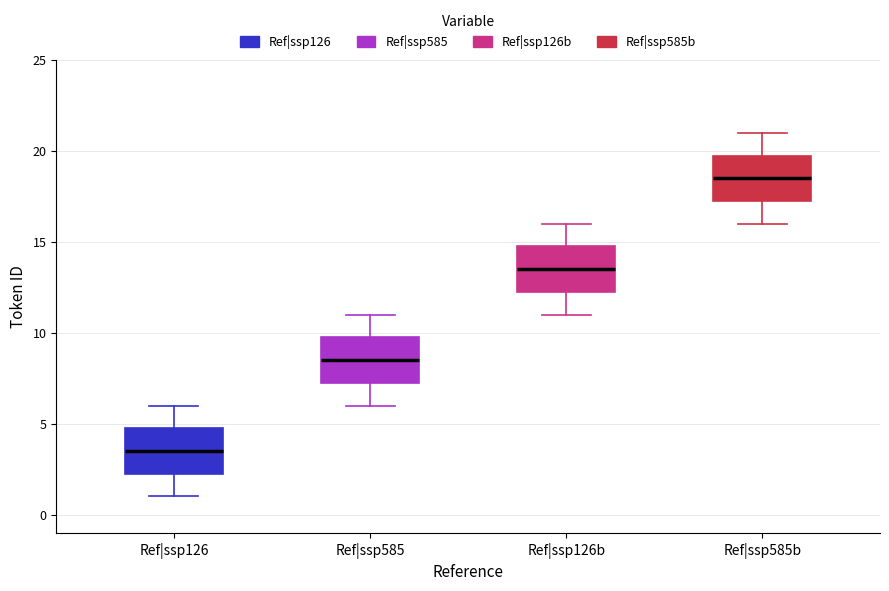

Reading left to right, transcribe this box plot: for each box, give where its median line is, the range the box spans, and where its two whiskers end, as read against the y-axis. The values are not printed on the chart, so give them approximately, as read against the axis.

Ref|ssp126: median 3.5, box 2.5 to 5.0, whiskers 1.0 to 6.0
Ref|ssp585: median 8.5, box 7.5 to 10.0, whiskers 6.0 to 11.0
Ref|ssp126b: median 13.5, box 12.5 to 15.0, whiskers 11.0 to 16.0
Ref|ssp585b: median 18.5, box 17.5 to 20.0, whiskers 16.0 to 21.0